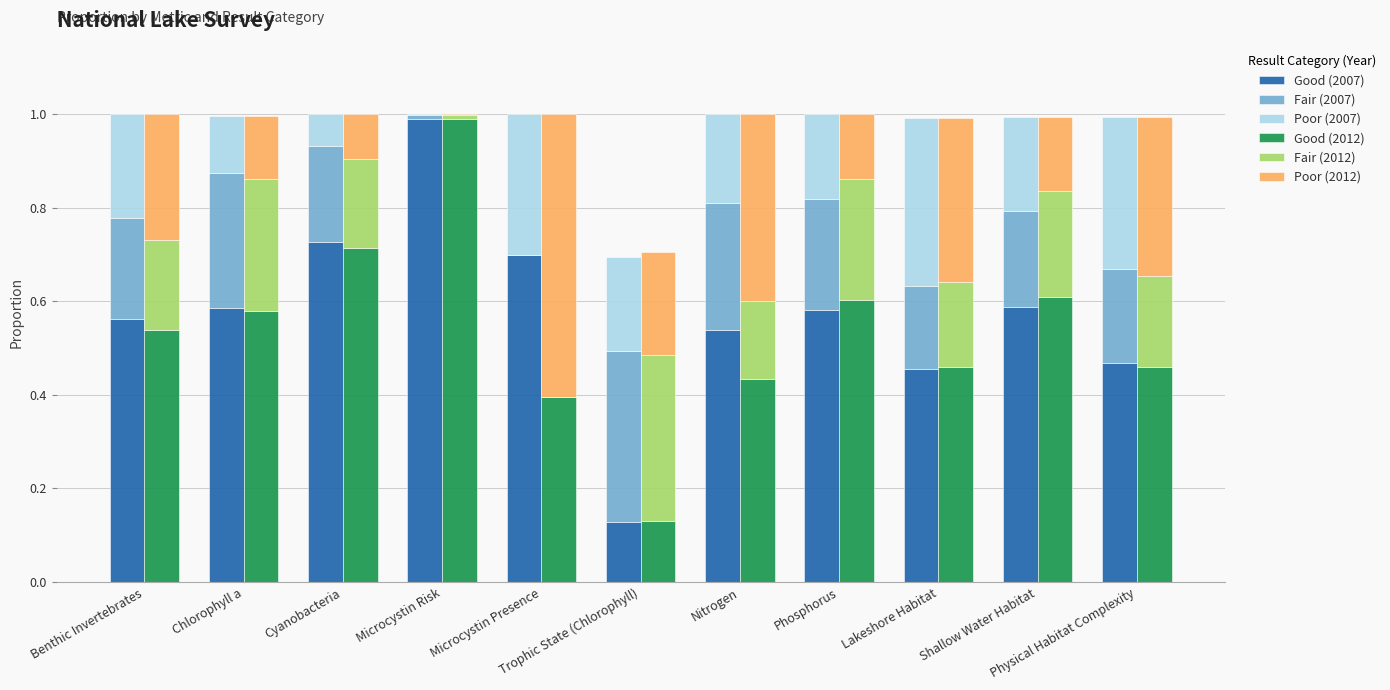

At which category is the sum across all series the highest?

Benthic Invertebrates